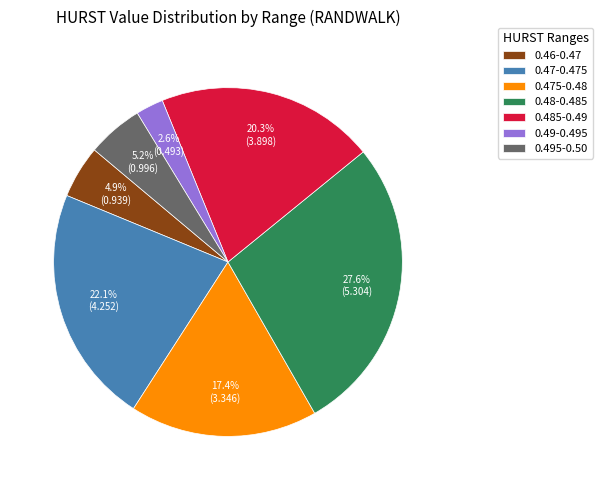

Combined, do 0.49-0.495 and 0.475-0.48 account for over 50%?

No